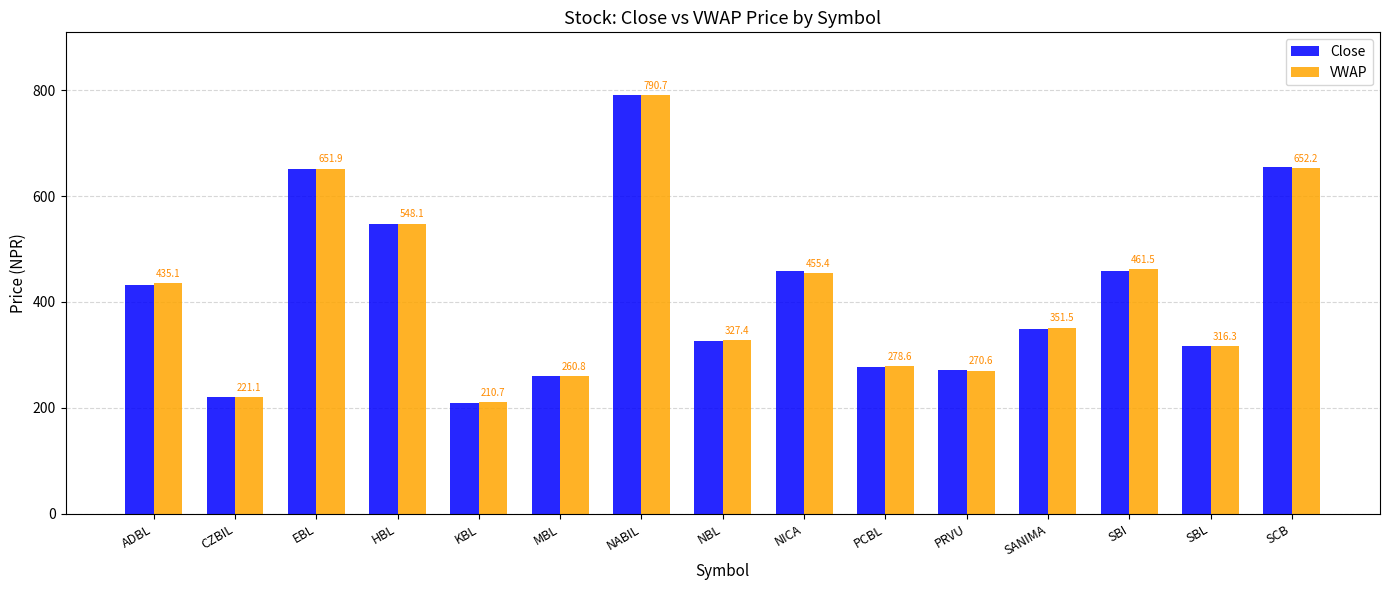

Where is VWAP nearest to the value 500?

SBI